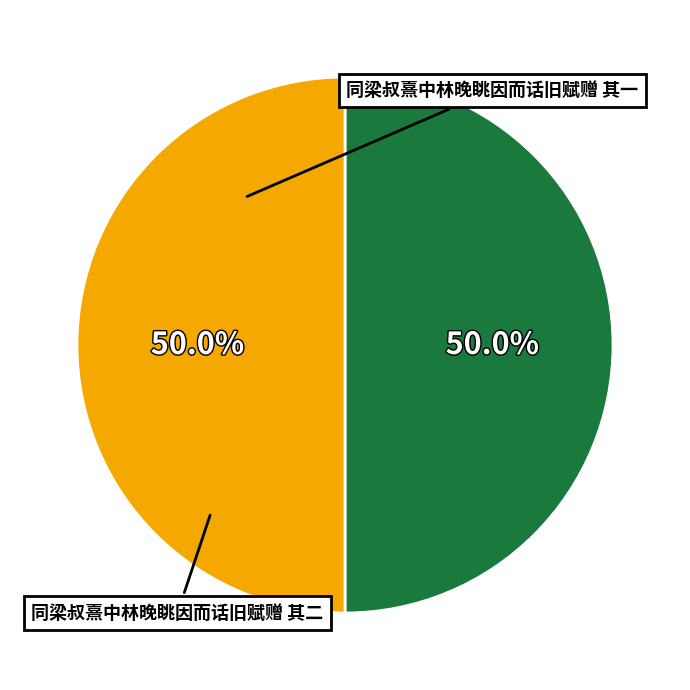

To the nearest percent, what is the combined percentage of 同梁叔熹中林晚眺因而话旧赋赠 其一 and 同梁叔熹中林晚眺因而话旧赋赠 其二?

100%